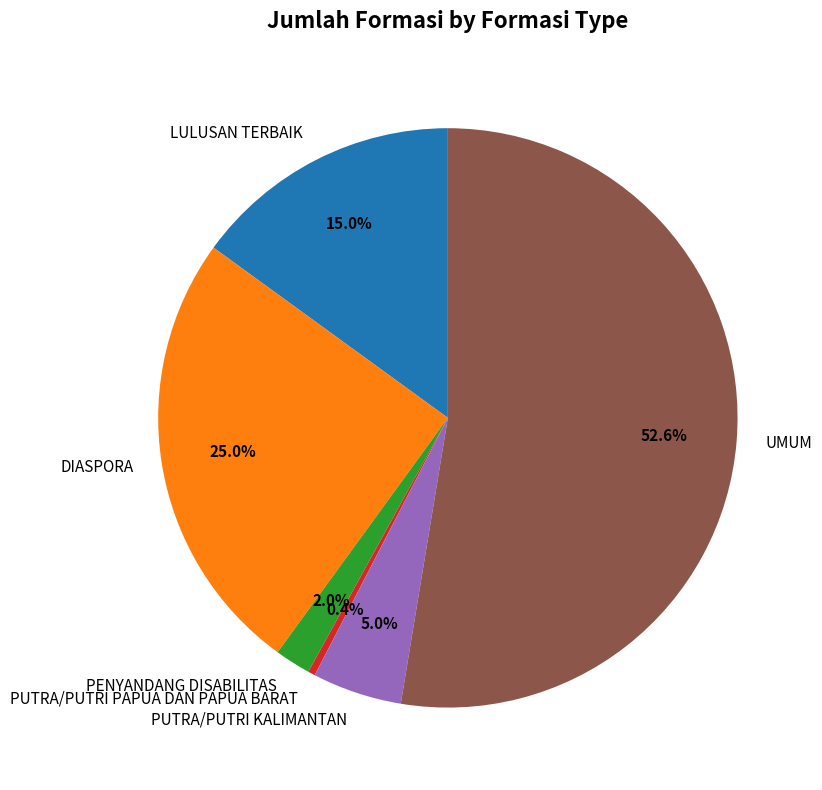

Count the number of slices in the pie.

6